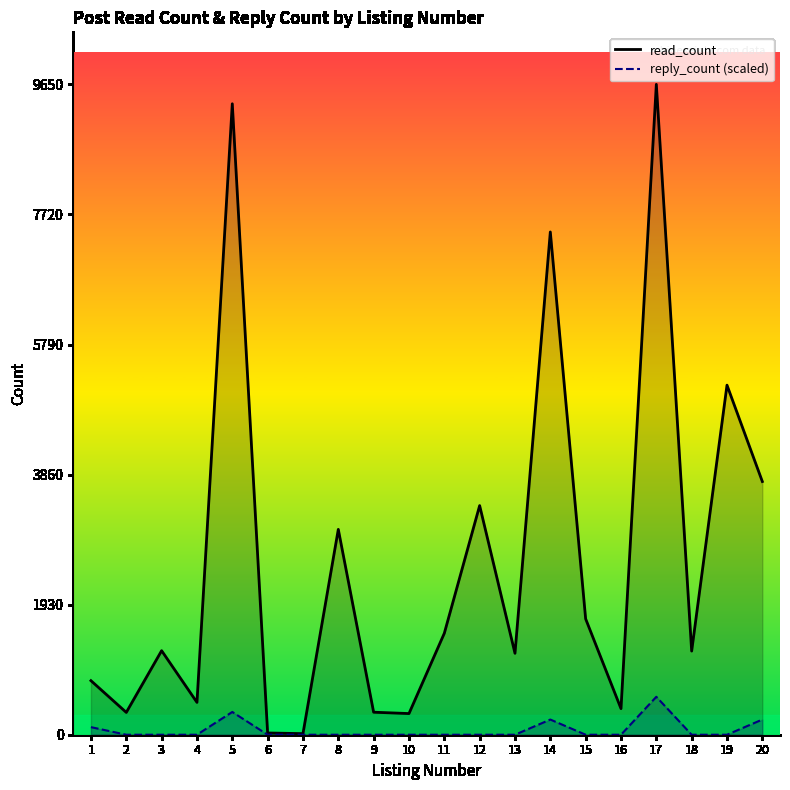

Does the chart have visible grid lines?

No